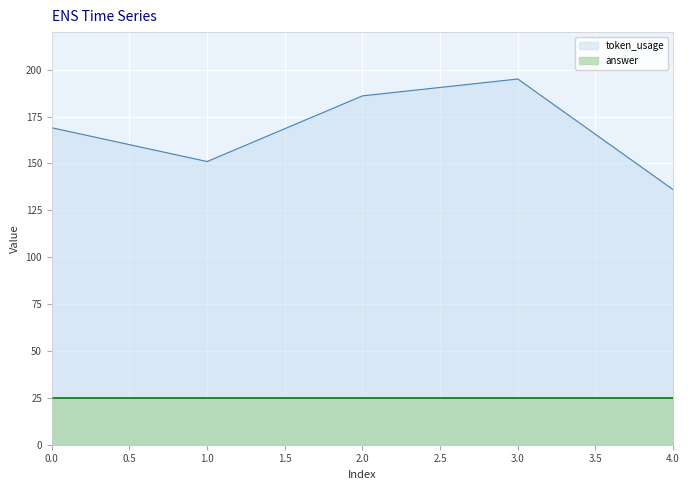

What is the change in value from 1 to 4?

-15